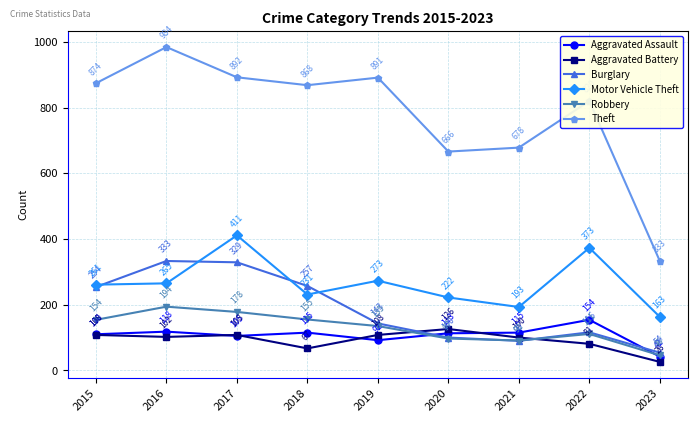

Which series has the largest range (max minus min)?

Theft